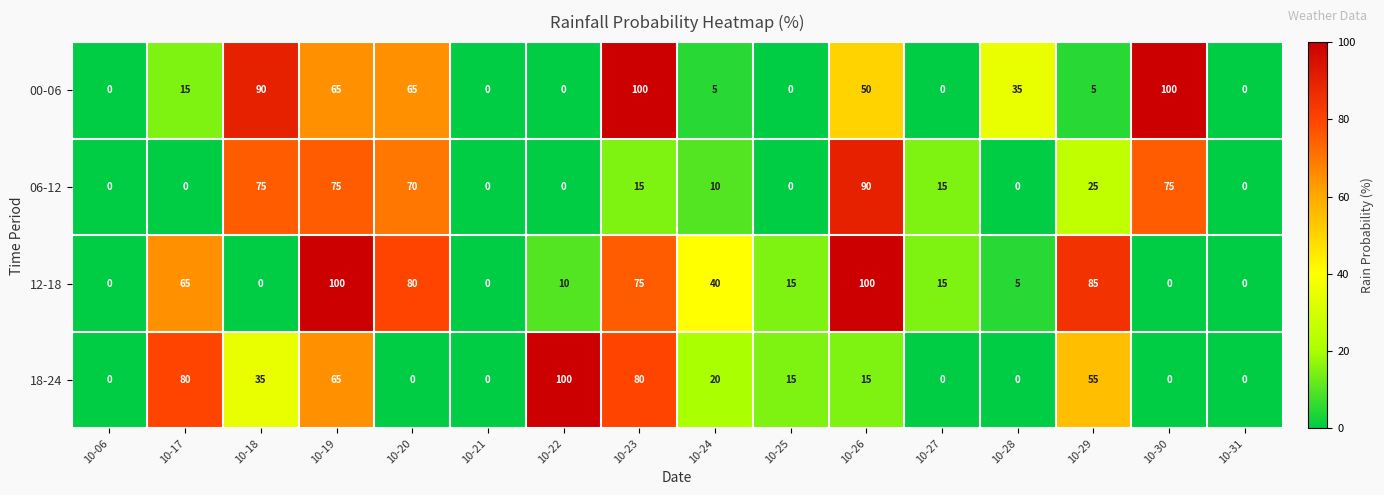

The value of 18-24 at 10-18 is 35. True or false?

True